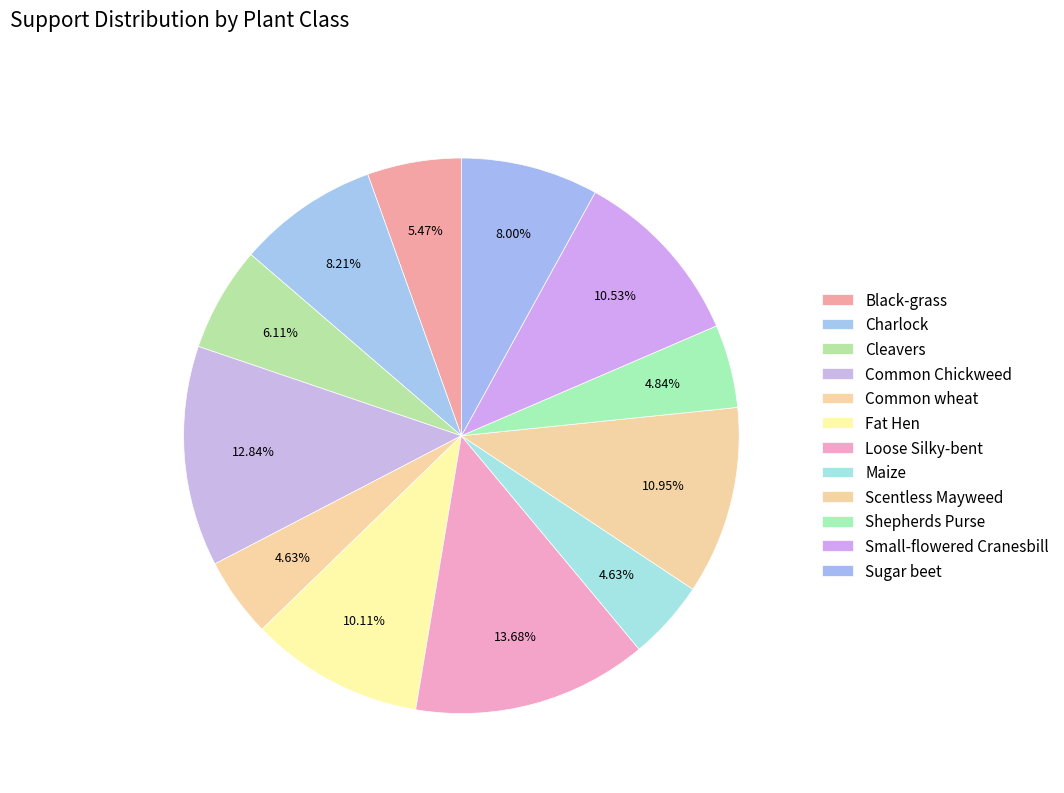

How many slices are in this pie chart?

12